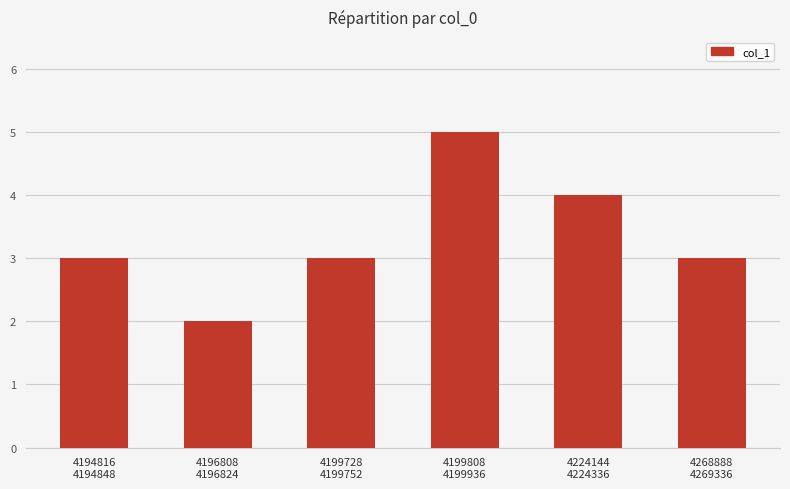

What is the difference between the maximum and minimum values?

3